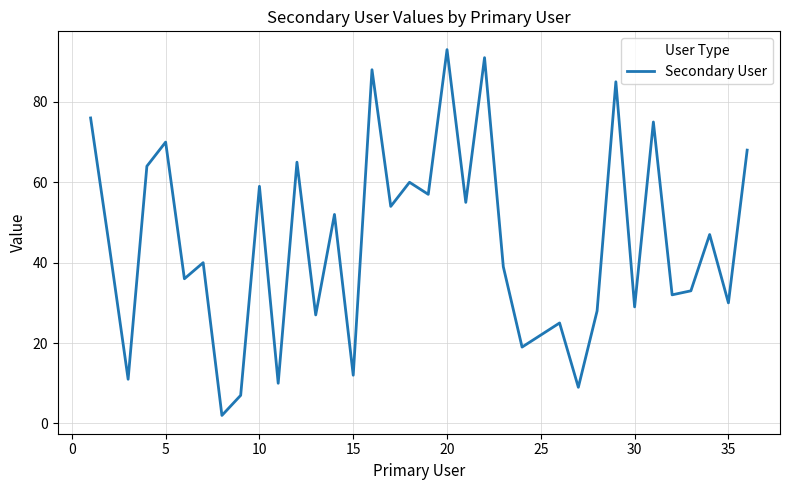

How many interior local valleys (lower than both neighbors) does the data have?

14